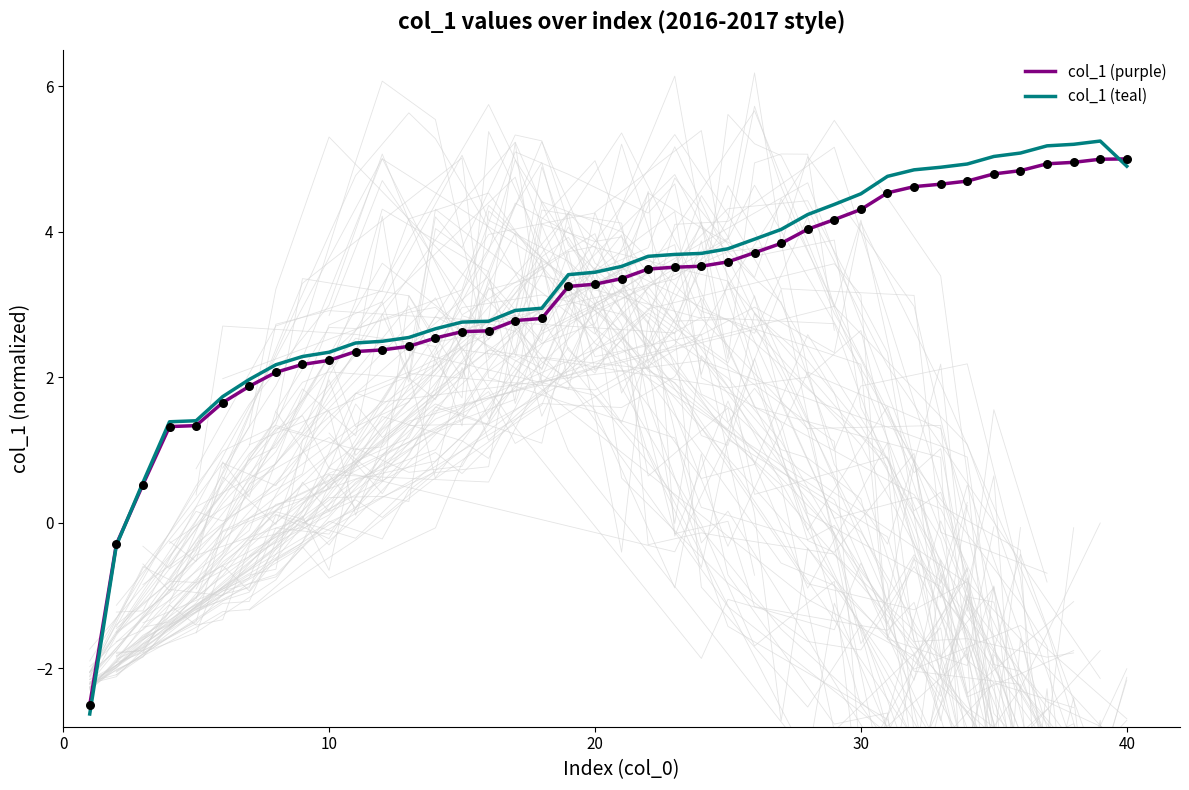

Which series contains the lowest Y value?

col_1 (teal)